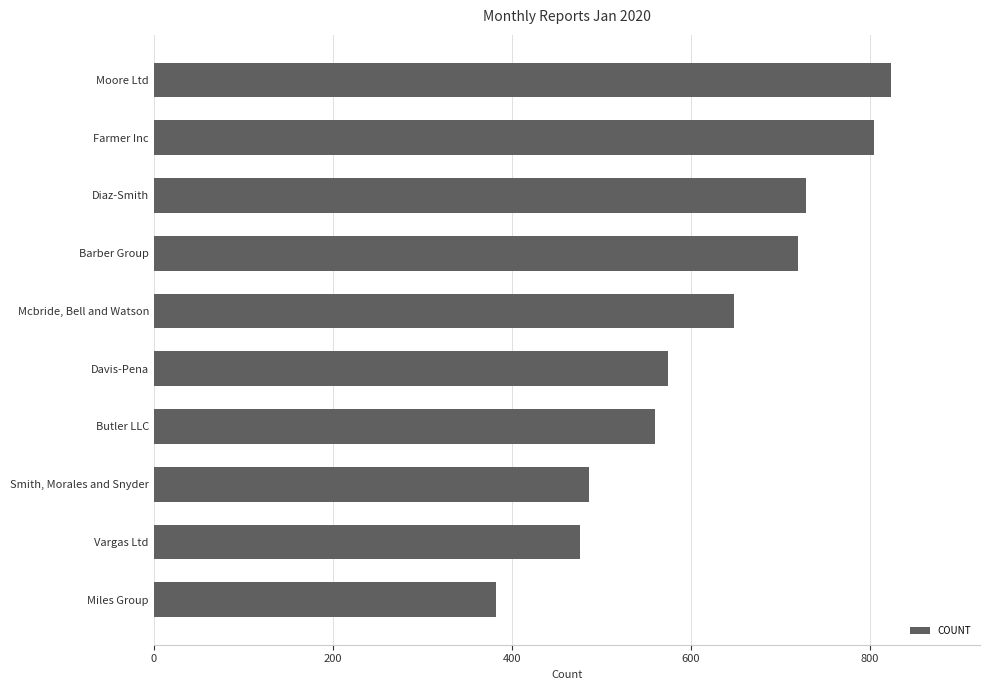

Reading top to bottom, list all the values displayed in this chart.

Moore Ltd=824	Farmer Inc=805	Diaz-Smith=729	Barber Group=720	Mcbride, Bell and Watson=648	Davis-Pena=574	Butler LLC=560	Smith, Morales and Snyder=486	Vargas Ltd=476	Miles Group=382